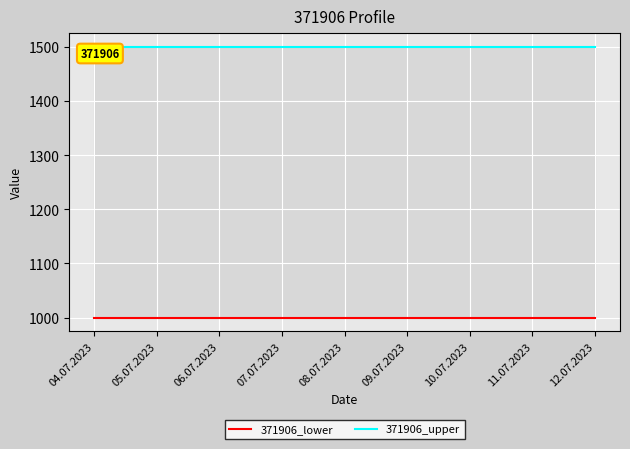

Reading left to right, extract all data points from this chart.

371906_lower: 04.07.2023=1000	05.07.2023=1000	06.07.2023=1000	07.07.2023=1000	08.07.2023=1000	09.07.2023=1000	10.07.2023=1000	11.07.2023=1000	12.07.2023=1000
371906_upper: 04.07.2023=1500	05.07.2023=1500	06.07.2023=1500	07.07.2023=1500	08.07.2023=1500	09.07.2023=1500	10.07.2023=1500	11.07.2023=1500	12.07.2023=1500